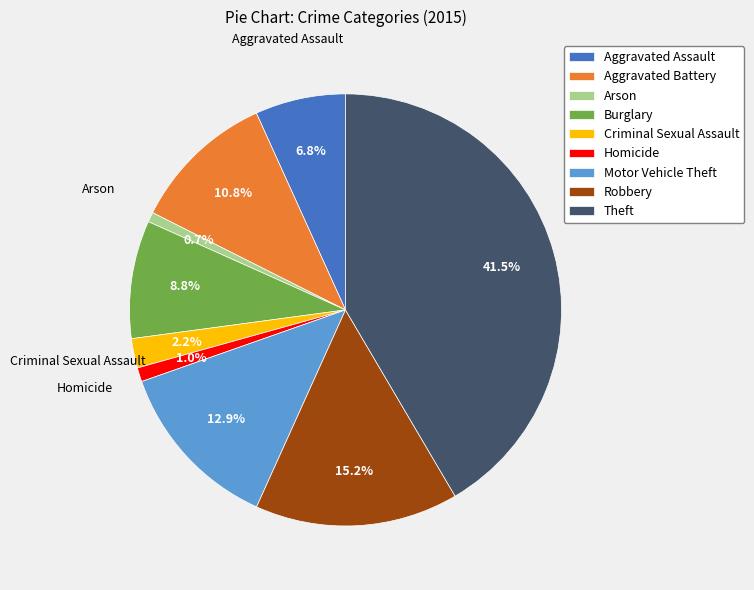

Count the number of slices in the pie.

9